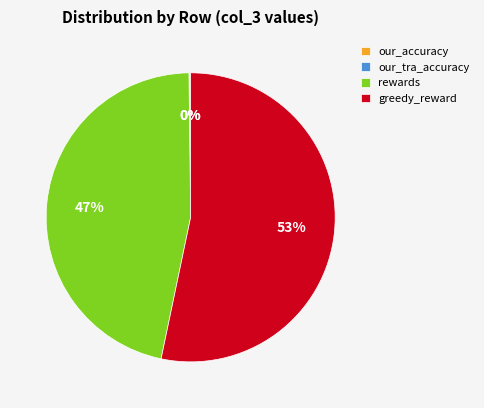

To the nearest percent, what portion does greedy_reward represent?

53%